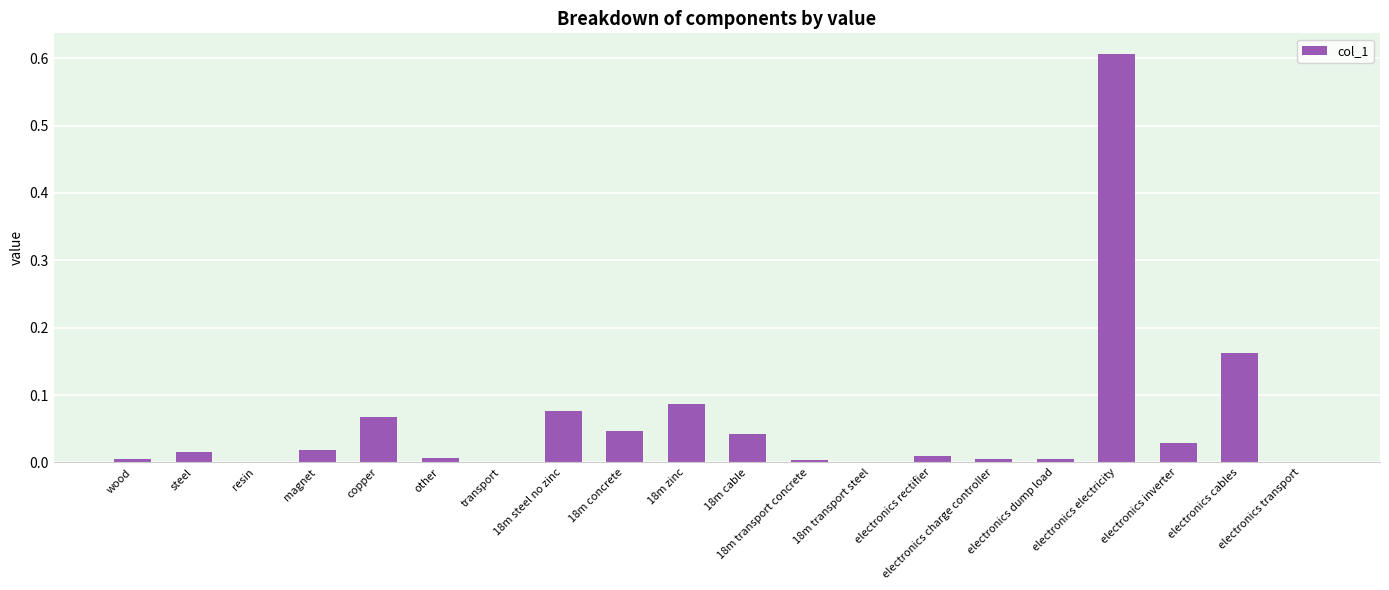

What is the sum of the values at electronics dump load and 18m zinc?

0.1